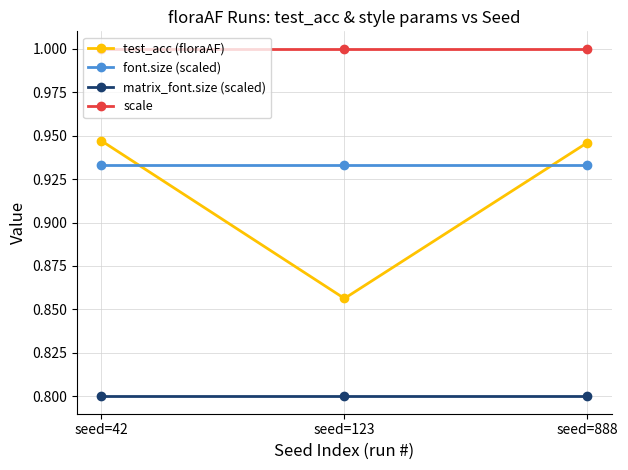

What are all the series names shown in the legend?

test_acc (floraAF), font.size (scaled), matrix_font.size (scaled), scale